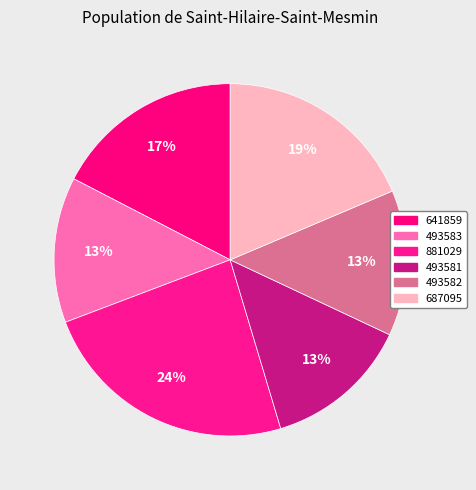

To the nearest percent, what percentage of the pie is 493583?

13%